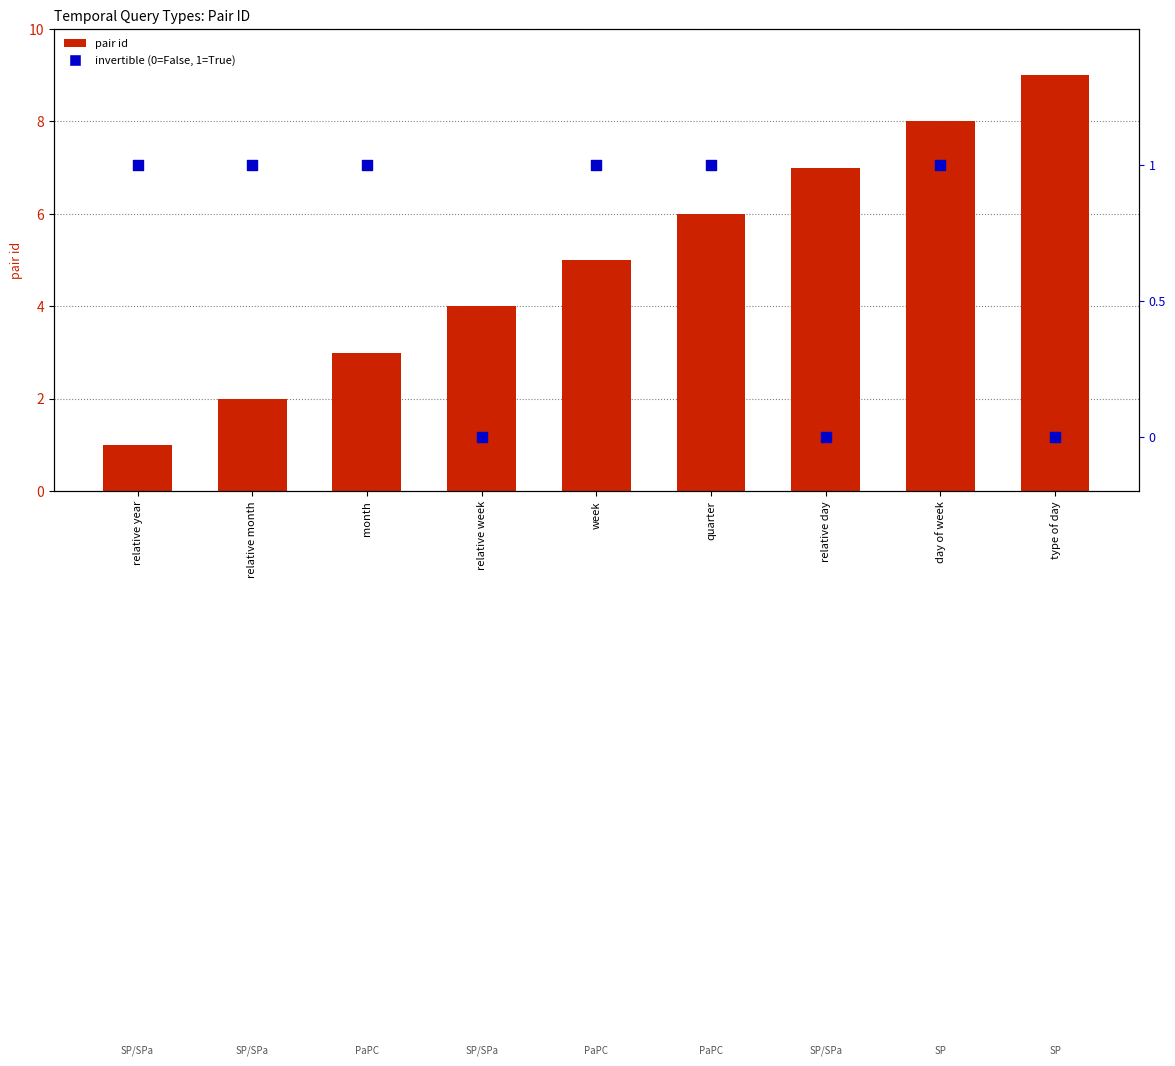

What is the total value across all series at day of week?

9